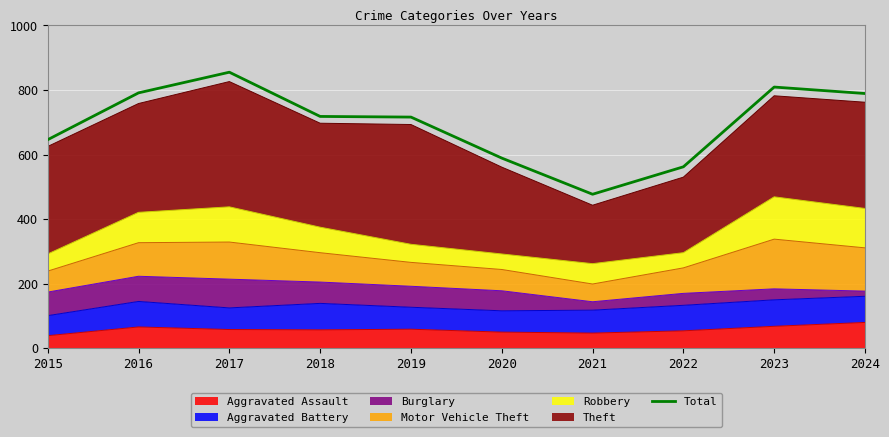

What is the greatest value displayed?

855